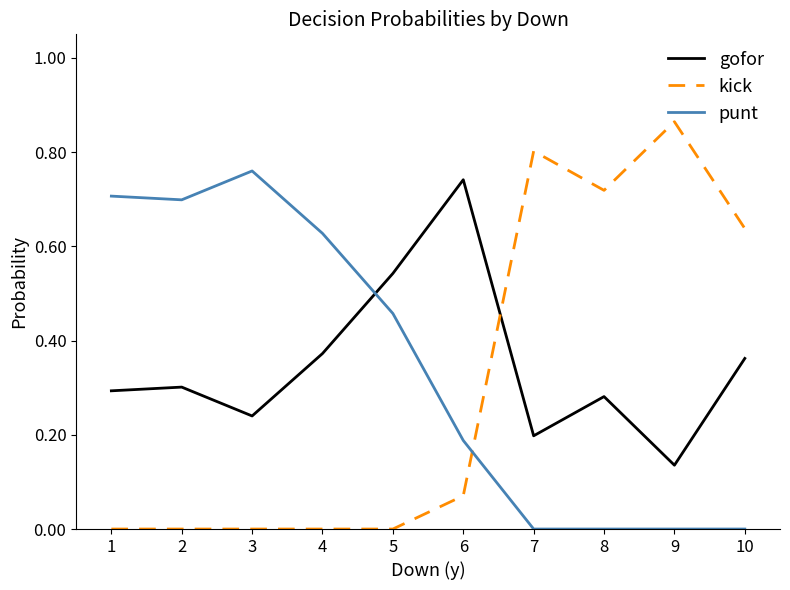

Which series has the largest range (max minus min)?

kick